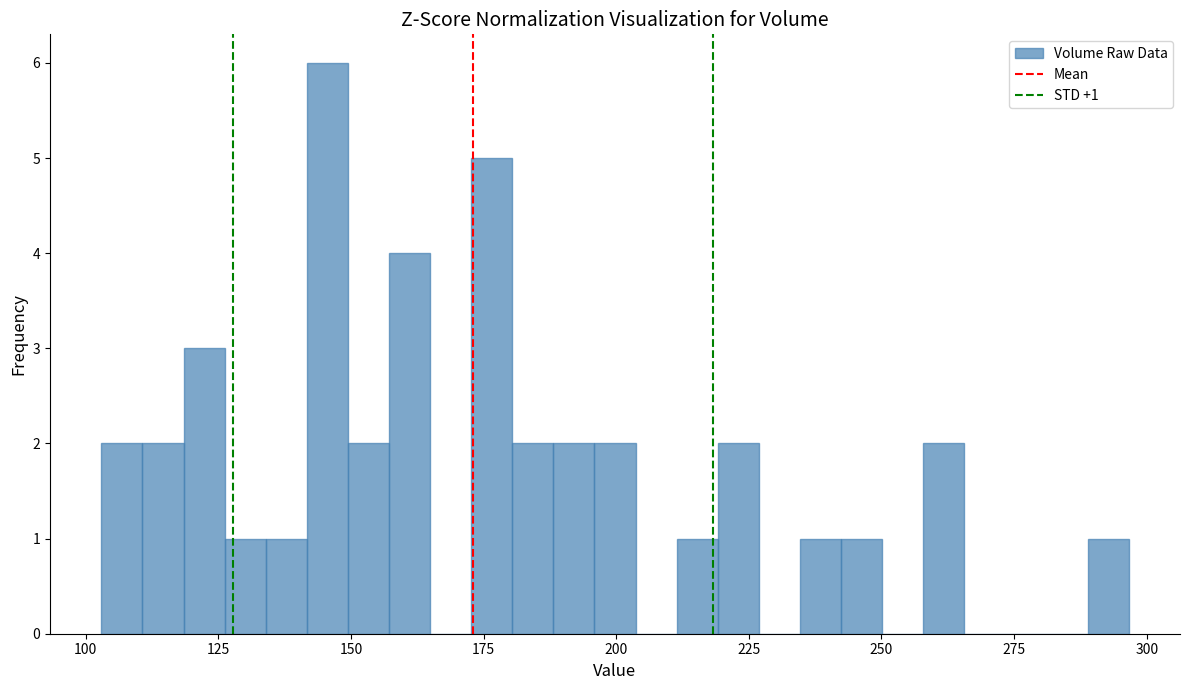

Read against the x-axis, roughly where is the centre of the tallest bar?

145